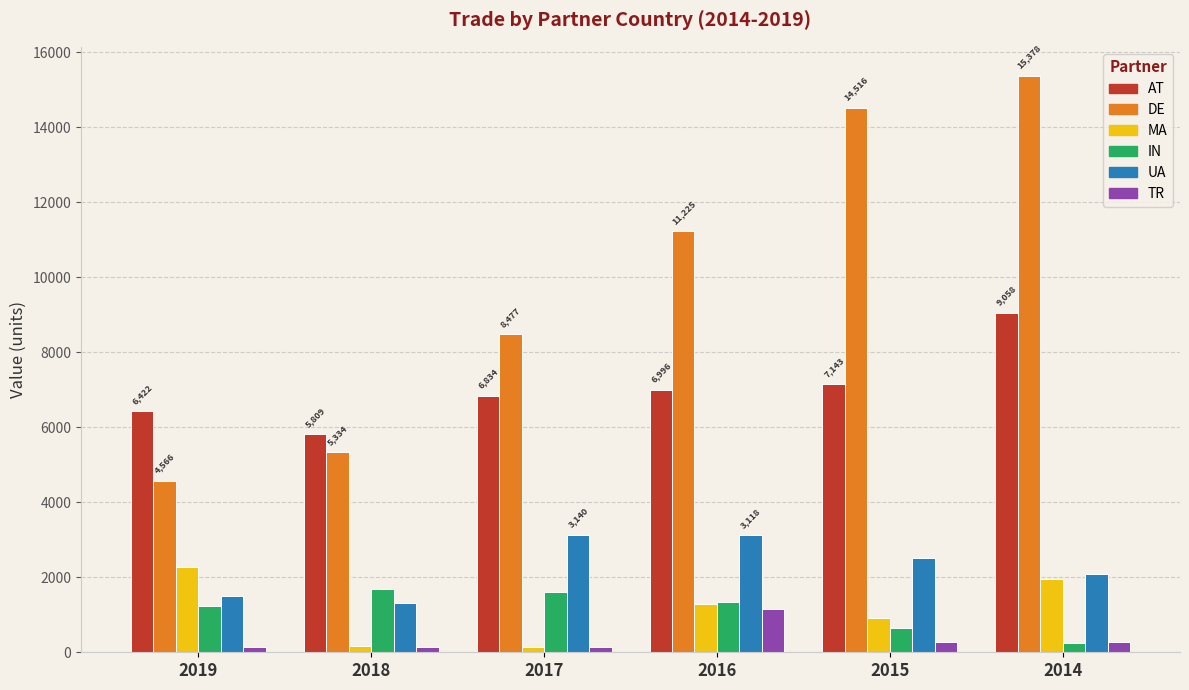

At which label is IN closest to 972?

2019